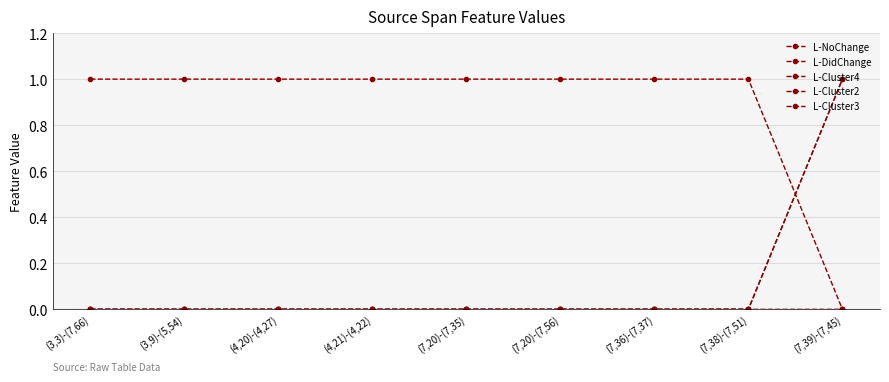

What is the approximate value of L-NoChange at (4,20)-(4,27)?

1